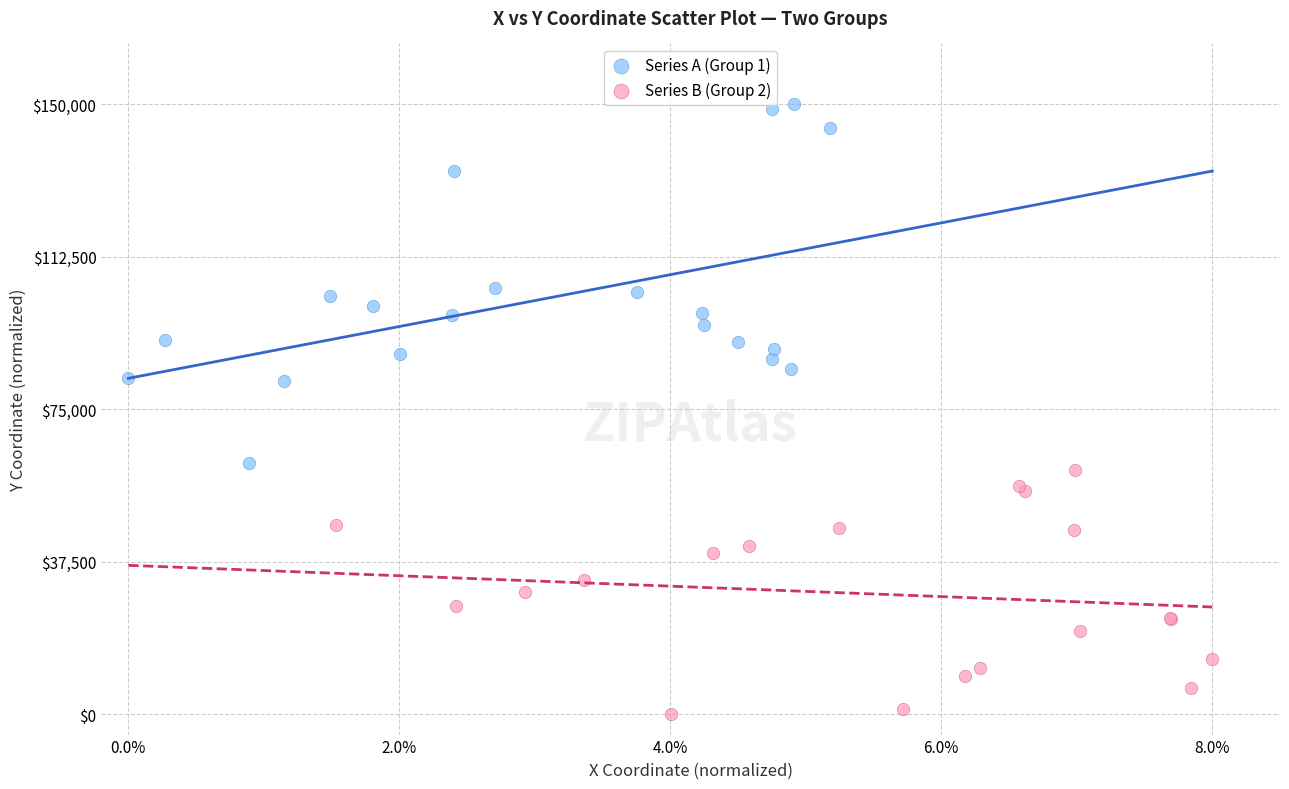

Which series has the widest spread of Y values?

Series A (Group 1)